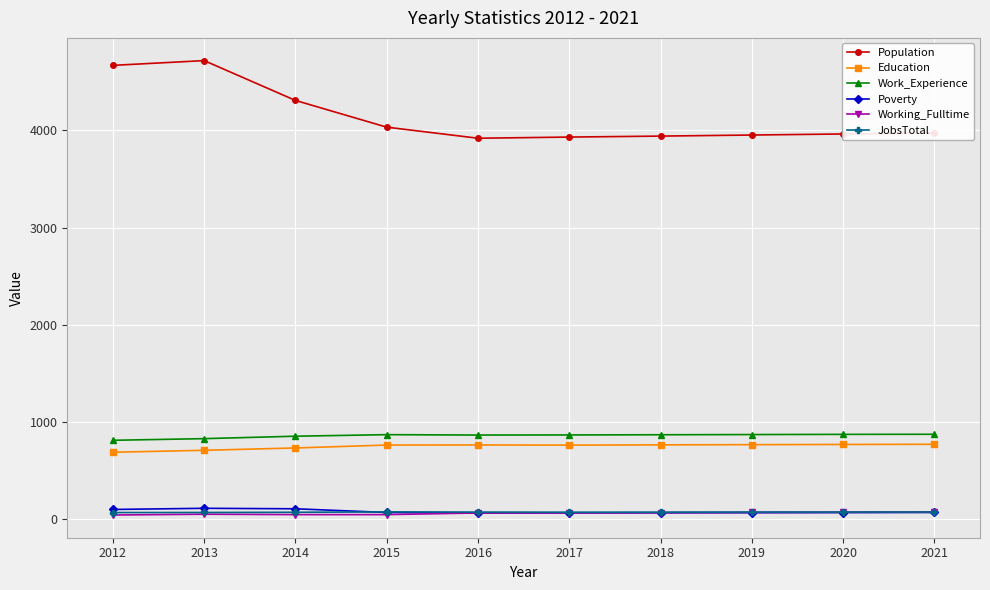

What is the difference between the second highest and minimum values in the Education series?

80